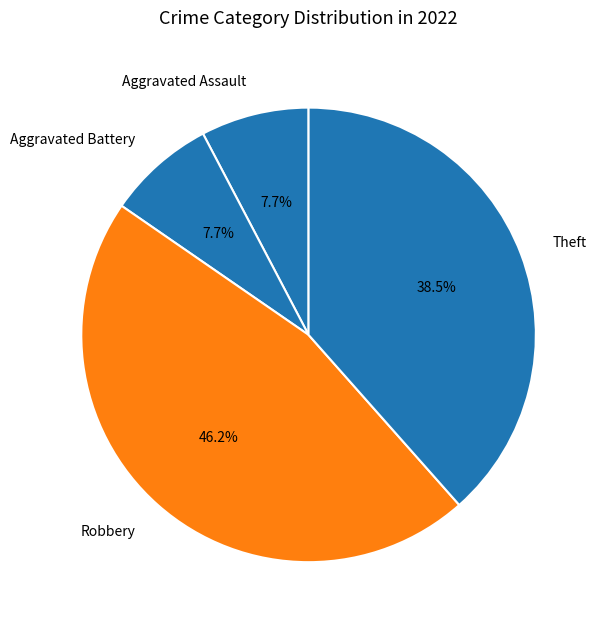

How much of the chart is everything except Aggravated Assault?

92.3%